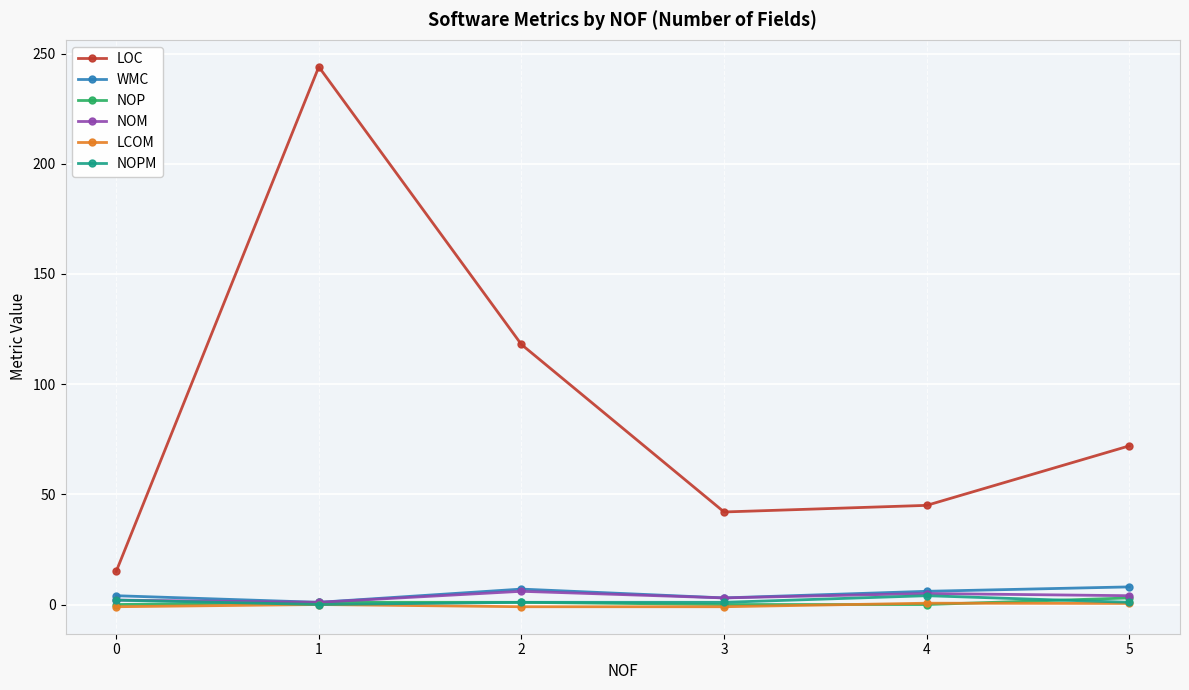

True or false: NOM and LOC cross at least once.

False